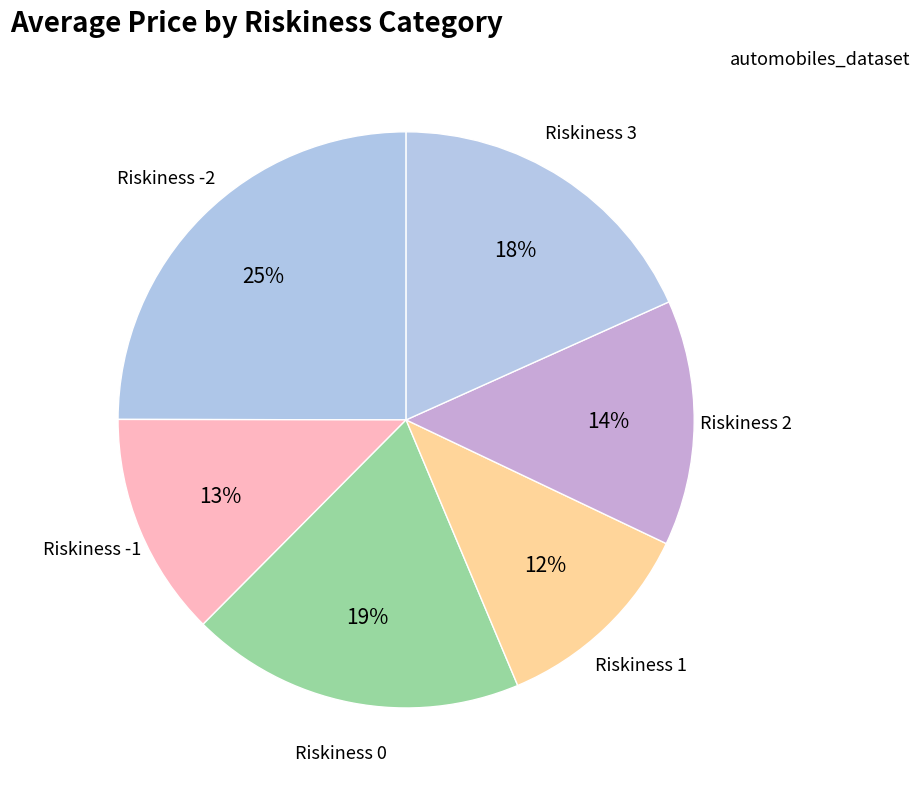

How many slices are in this pie chart?

6